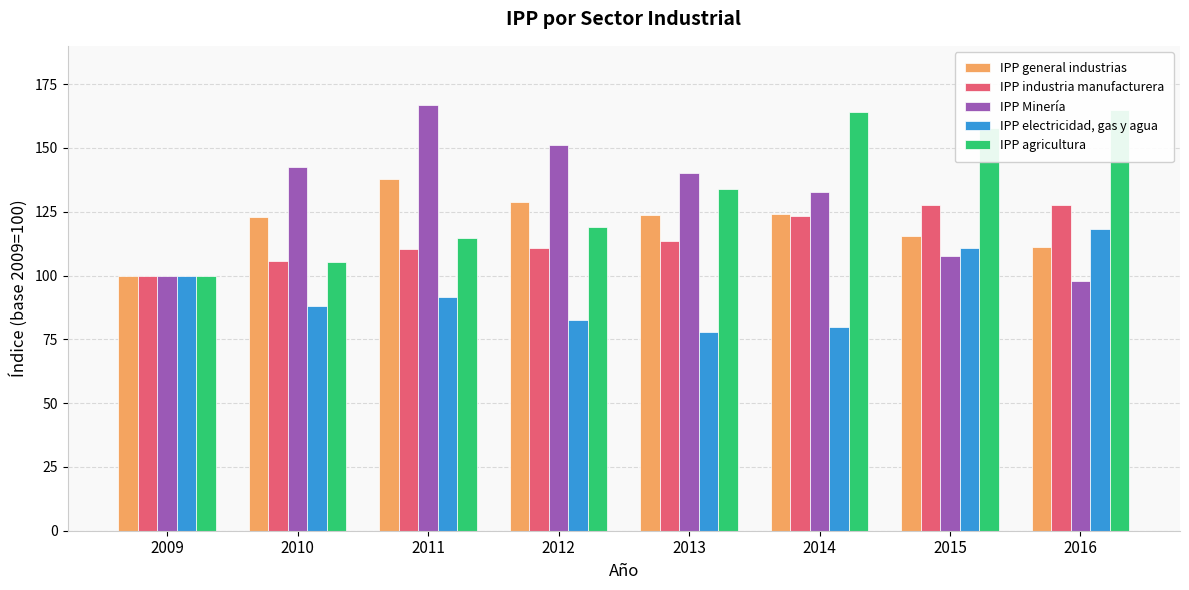

The IPP industria manufacturera series shows 100.0 at 2009. True or false?

True